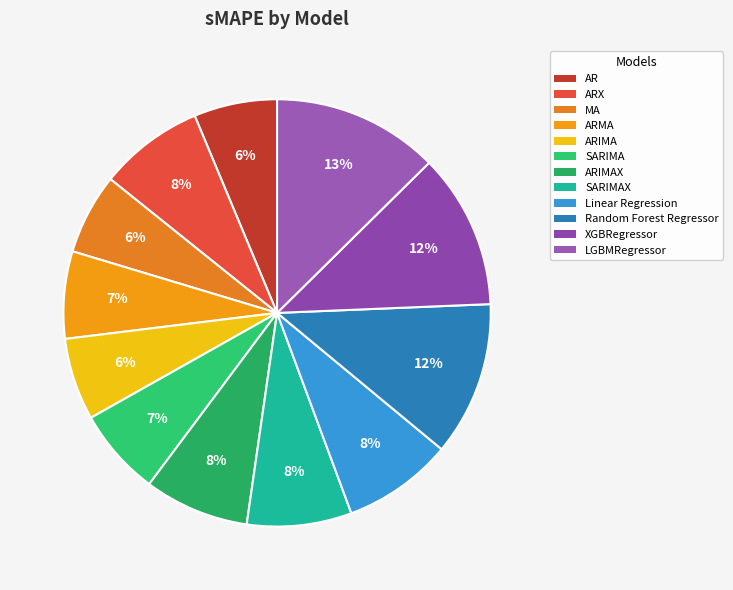

Is it true that AR is 21% of the pie?

False